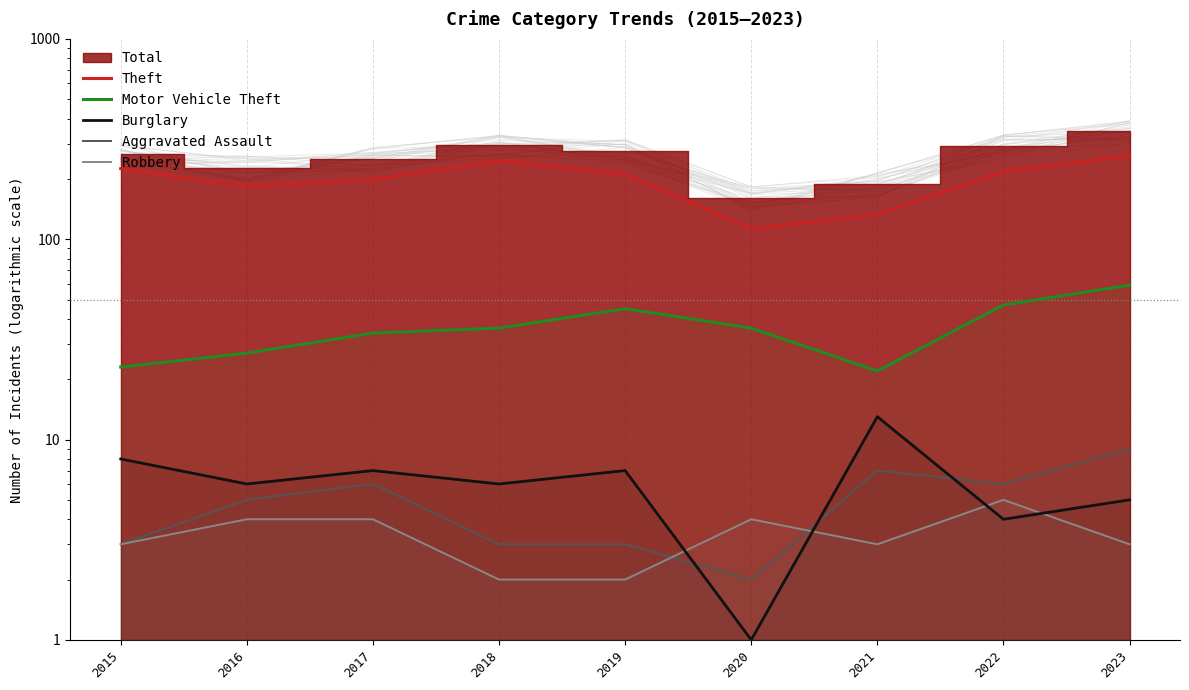

What is the value of the Aggravated Assault point at the 4th from the left?

3